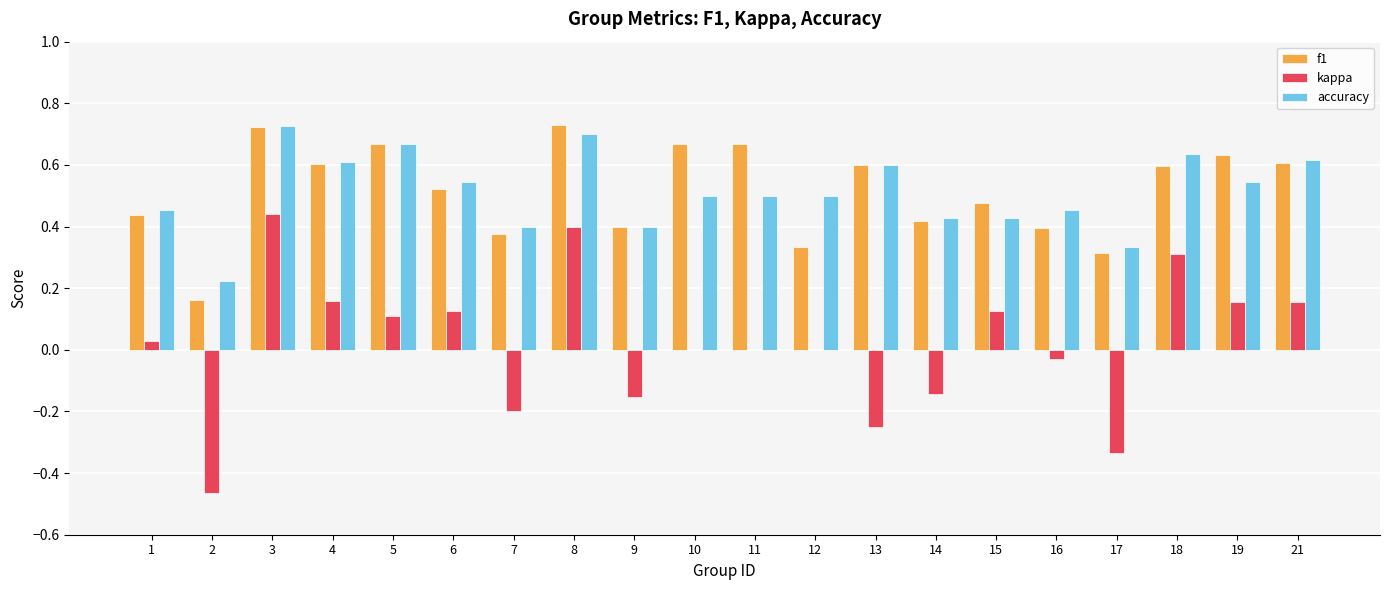

Between 7 and 15, which series saw the biggest shift?

kappa